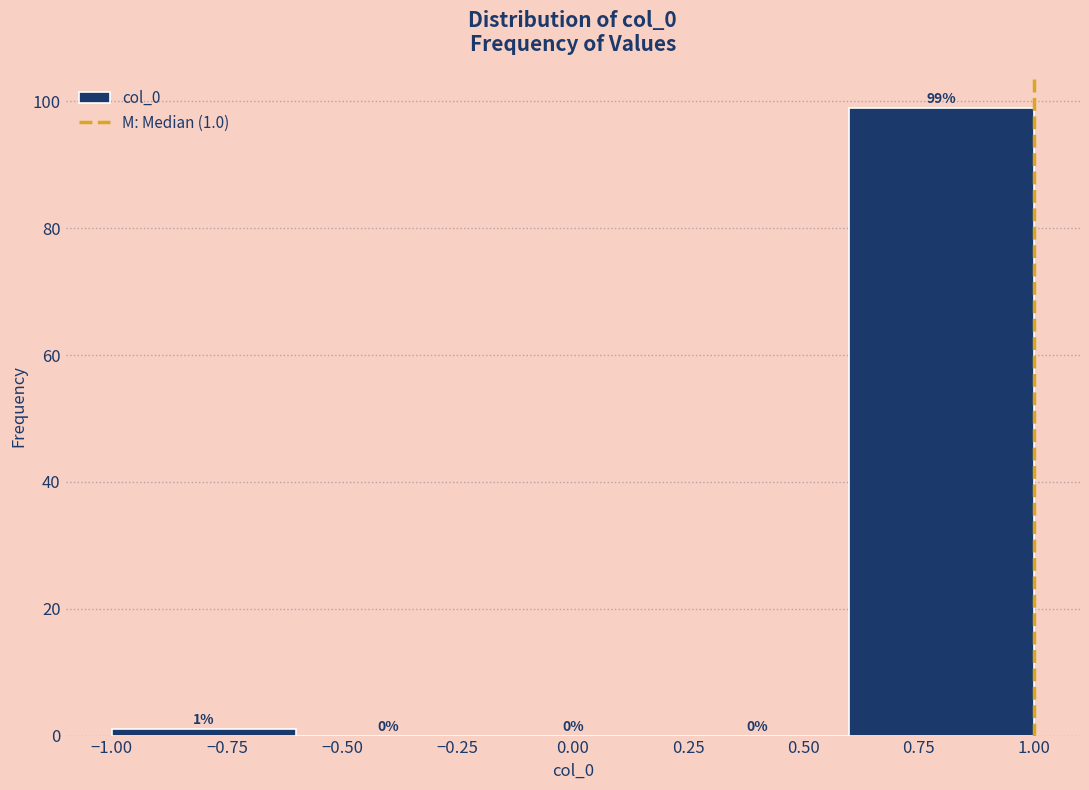

Over which range of the x-axis is the bar tallest?

0.6 to 1.0